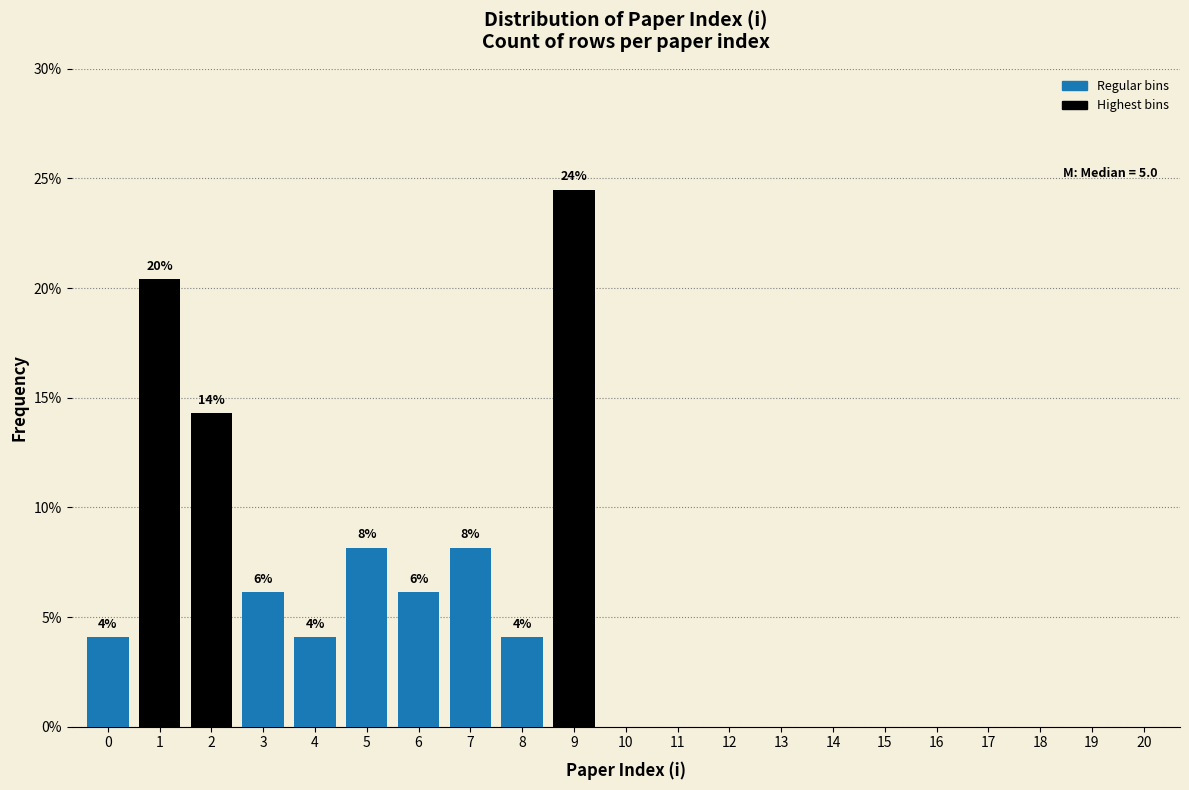

Reading left to right, transcribe all the data shown in this chart.

0=4.1	1=20.4	2=14.3	3=6.1	4=4.1	5=8.2	6=6.1	7=8.2	8=4.1	9=24.5	10=0.0	11=0.0	12=0.0	13=0.0	14=0.0	15=0.0	16=0.0	17=0.0	18=0.0	19=0.0	20=0.0